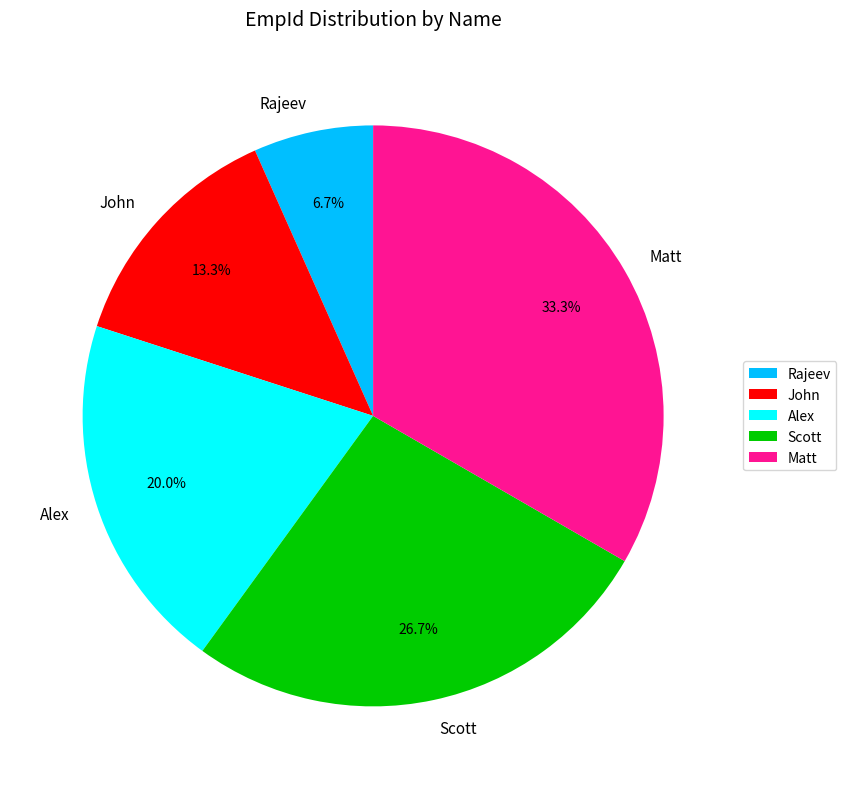

To the nearest percent, what is the average slice percentage?

20%